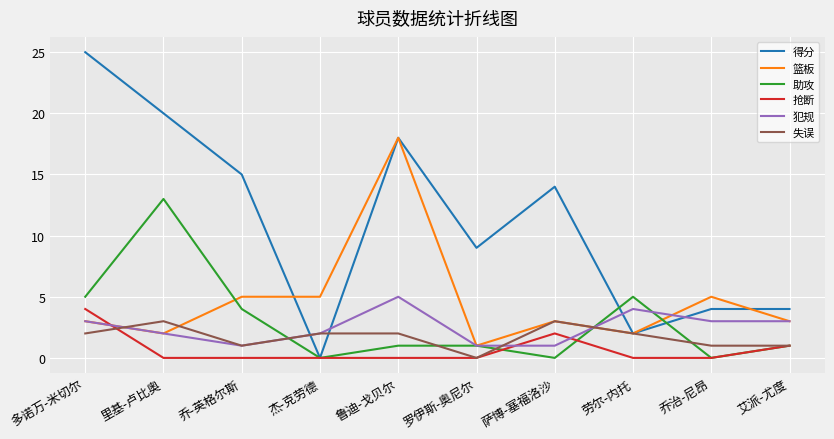

What is the maximum value for 犯规?

5